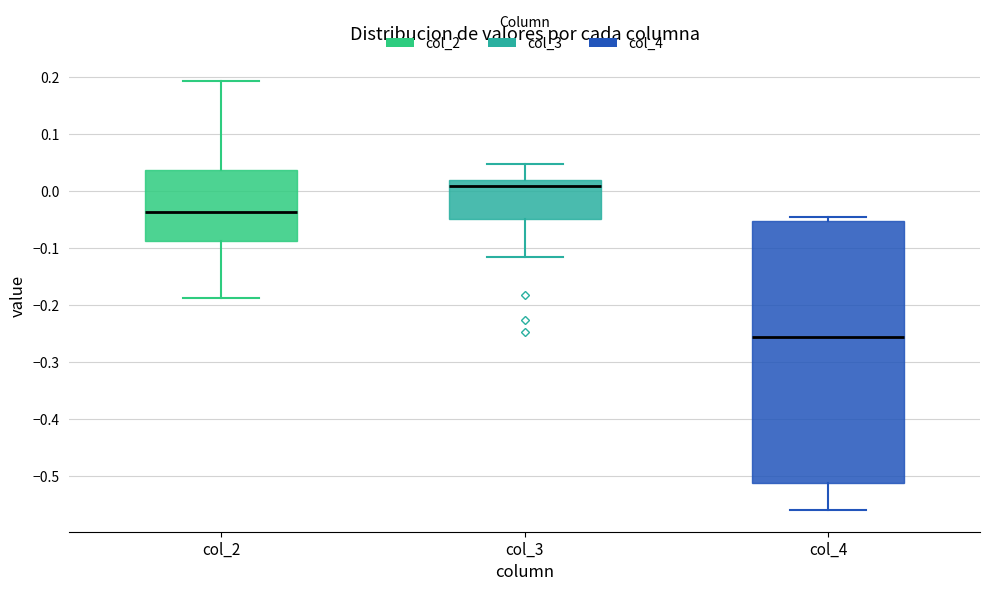

Where does the median line of the box for col_2 sit on the y-axis? The values are not printed on the chart, so give them approximately, as read against the axis.

-0.04